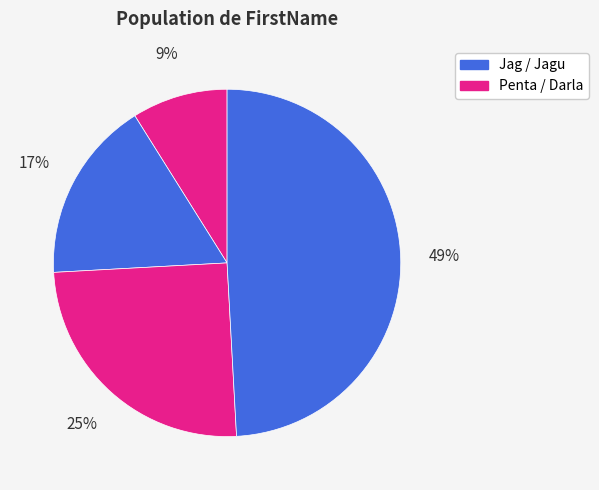

Count the number of slices in the pie.

4